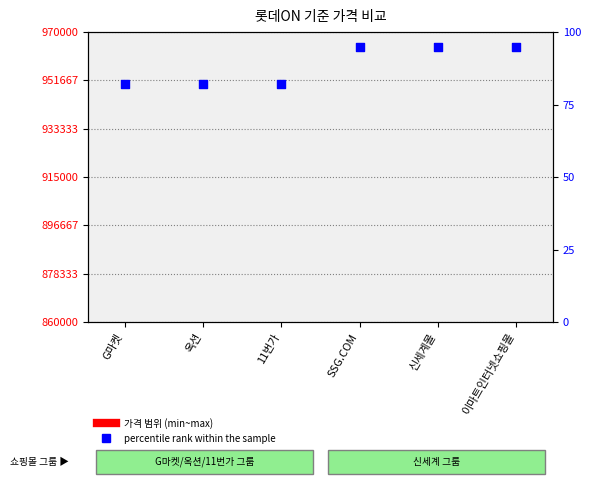

What is the change in value from G마켓 to SSG.COM?

+13